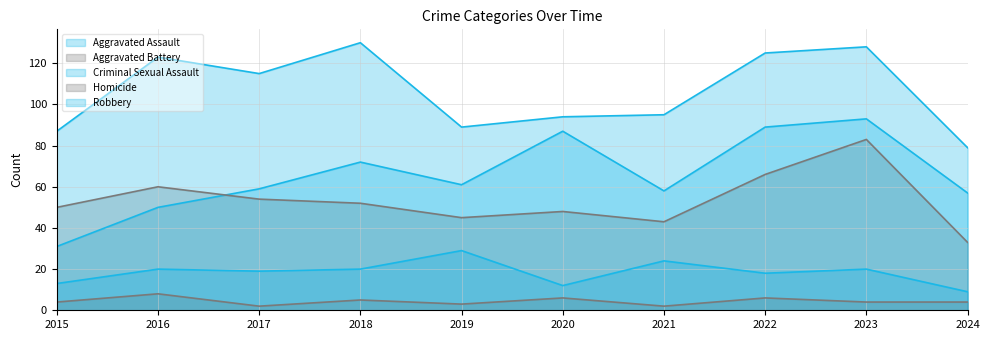

True or false: Criminal Sexual Assault and Aggravated Battery cross at least once.

False